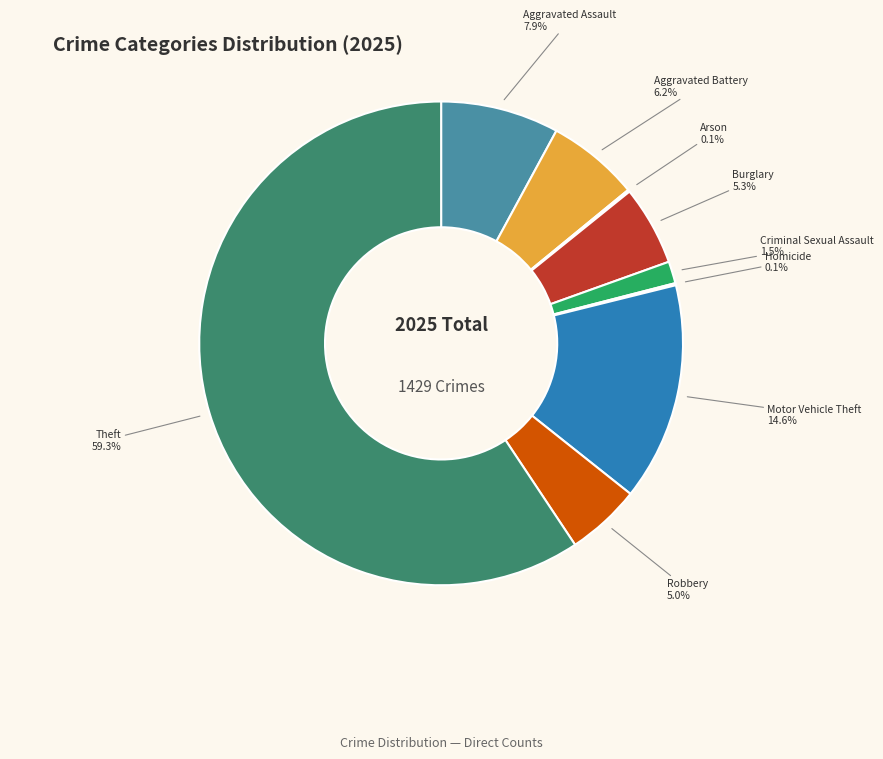

What is the largest slice in the pie chart?

Theft